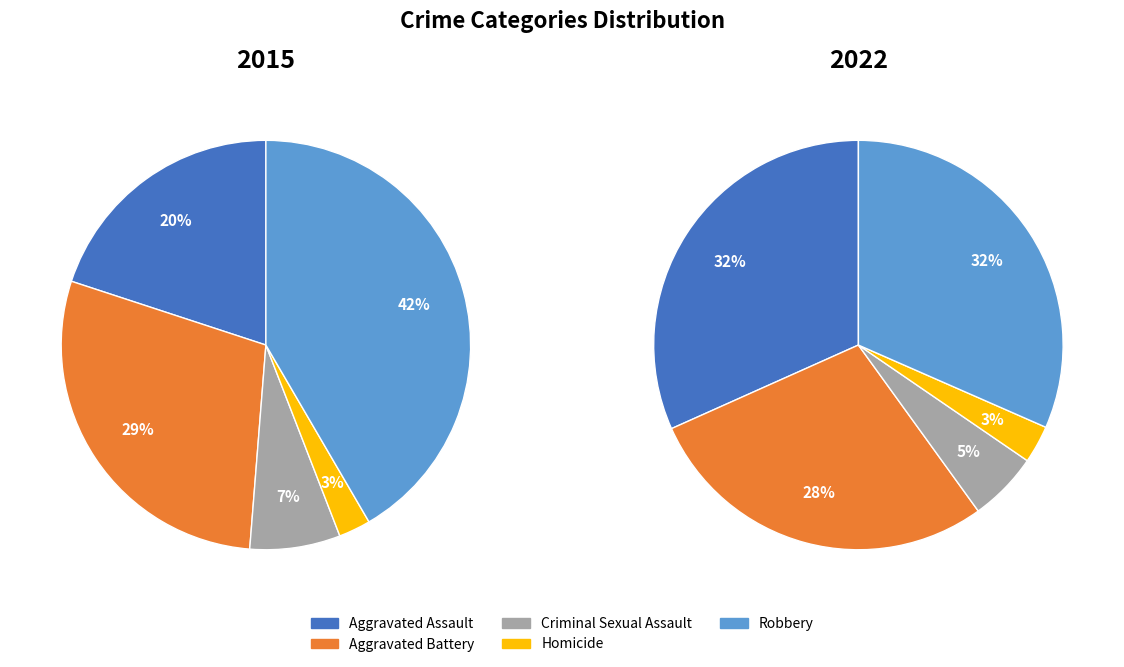

What is the largest slice in the pie chart?

Robbery